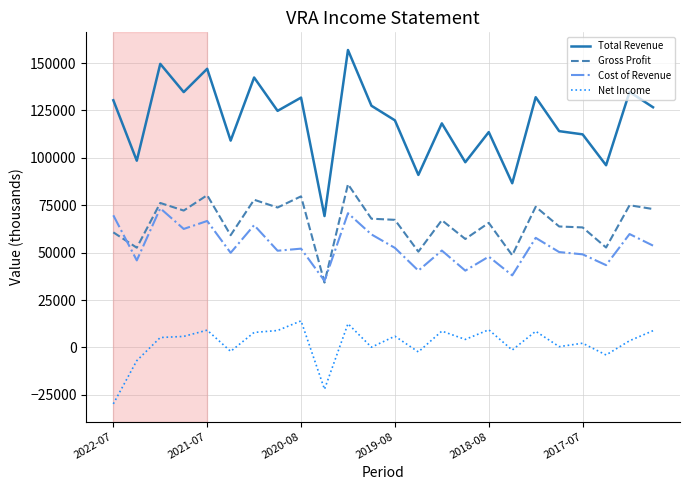

True or false: Net Income and Gross Profit intersect in this chart.

False